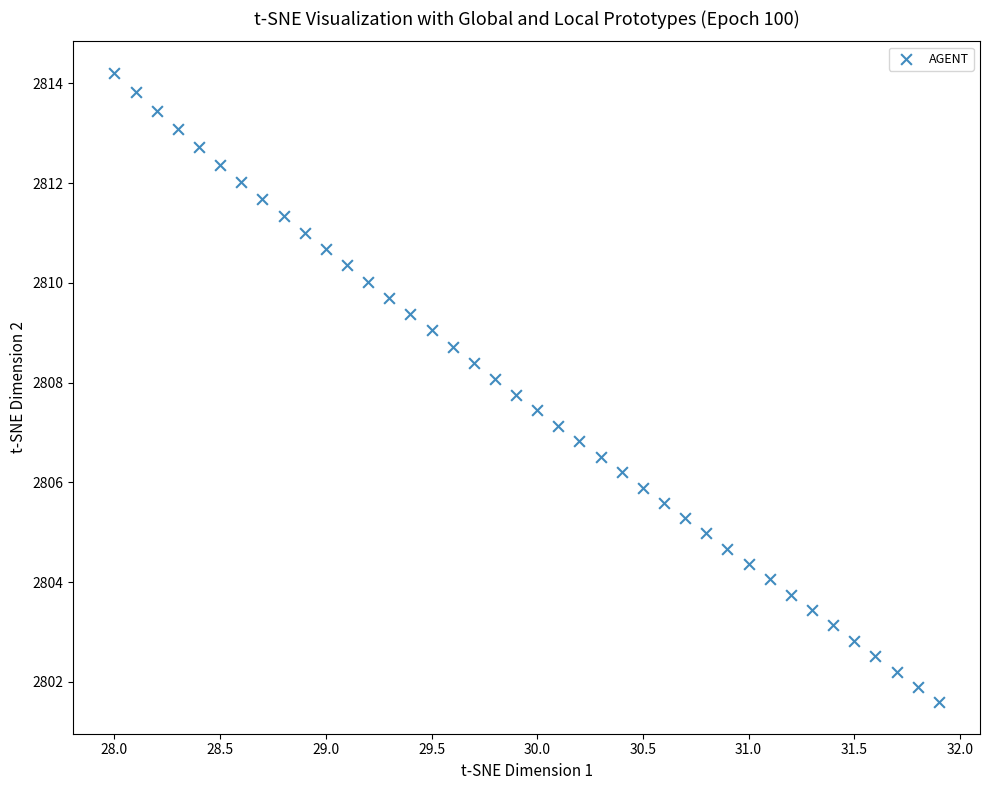

What is the range of Y values (max minus min)?

12.6